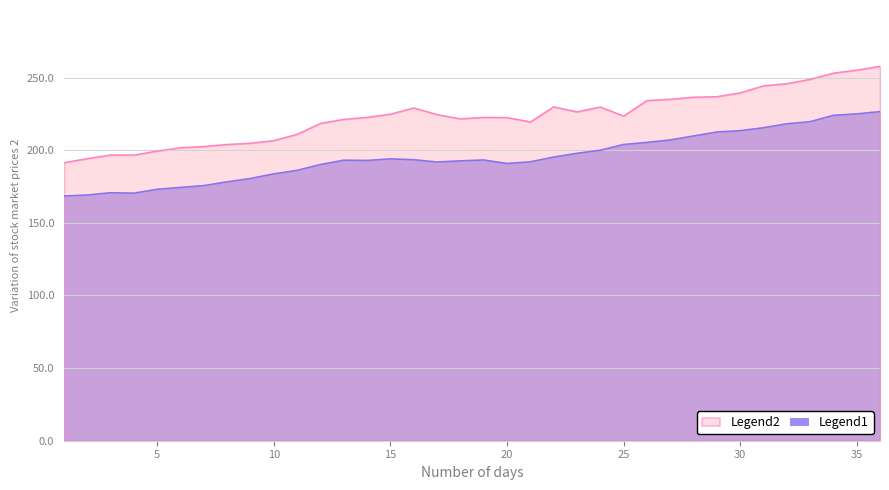

Reading right to left, what are all the values shown in this chart?

x1: 36=226.6	35=225.0	34=224.0	33=219.6	32=218.2	31=215.5	30=213.4	29=212.5	28=209.8	27=207.1	26=205.4	25=203.9	24=200.0	23=197.8	22=195.3	21=192.0	20=190.9	19=193.3	18=192.7	17=191.9	16=193.4	15=194.0	14=192.9	13=193.1	12=190.1	11=186.1	10=183.7	9=180.5	8=178.2	7=175.6	6=174.4	5=173.1	4=170.4	3=170.7	2=169.1	1=168.5
x2: 36=257.9	35=255.2	34=253.1	33=248.9	32=245.9	31=244.4	30=239.5	29=236.9	28=236.6	27=235.1	26=234.2	25=223.6	24=229.8	23=226.4	22=229.9	21=219.5	20=222.5	19=222.7	18=221.7	17=224.6	16=229.2	15=224.9	14=222.7	13=221.3	12=218.5	11=211.0	10=206.7	9=204.8	8=204.0	7=202.6	6=201.8	5=199.5	4=196.7	3=196.7	2=194.3	1=191.5